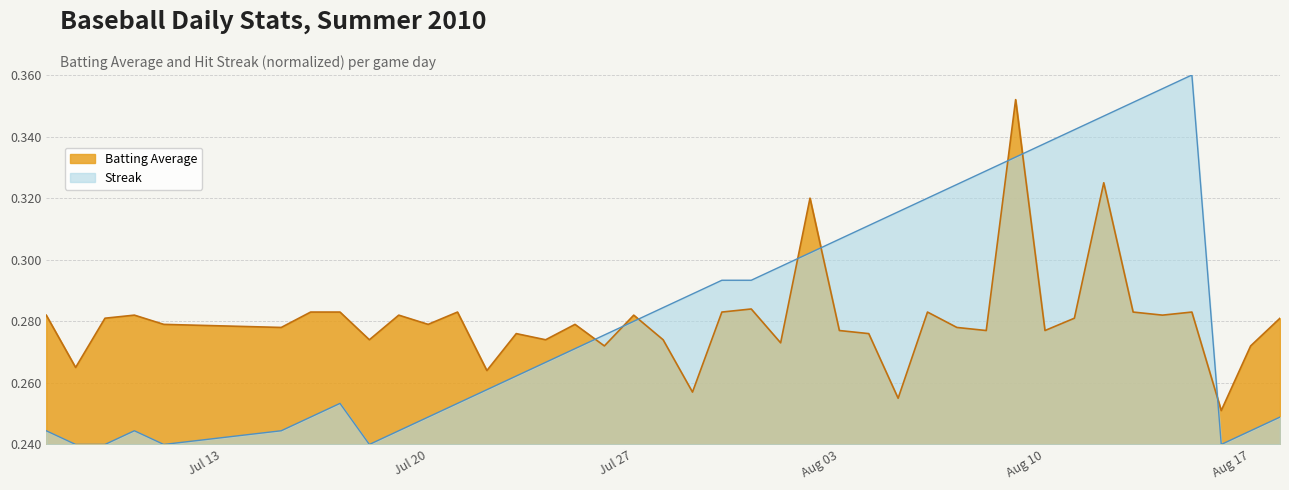

How many times do Batting Average and Streak cross each other?

8